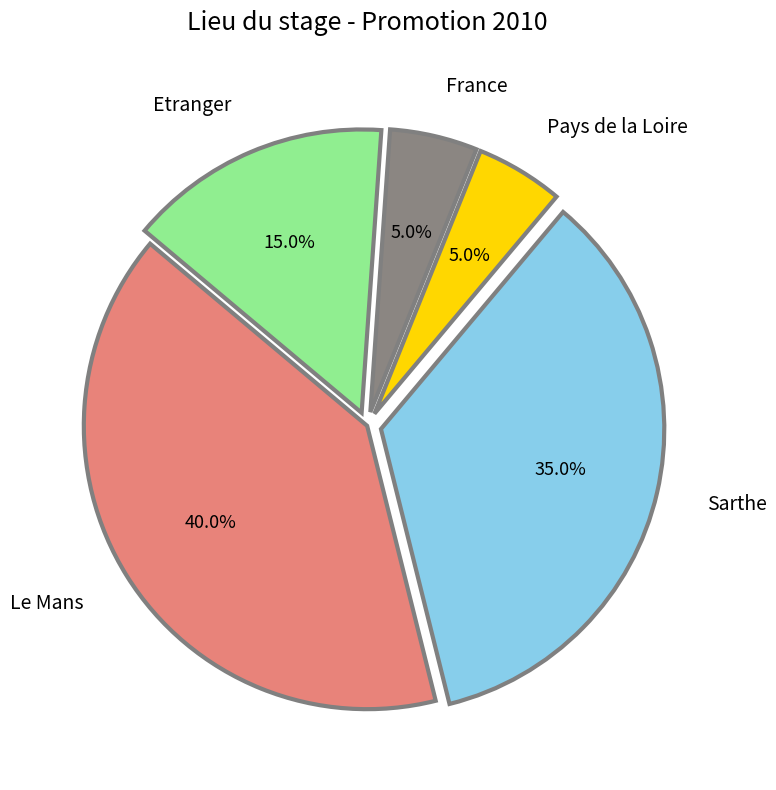

Between Le Mans and Sarthe, which is larger?

Le Mans